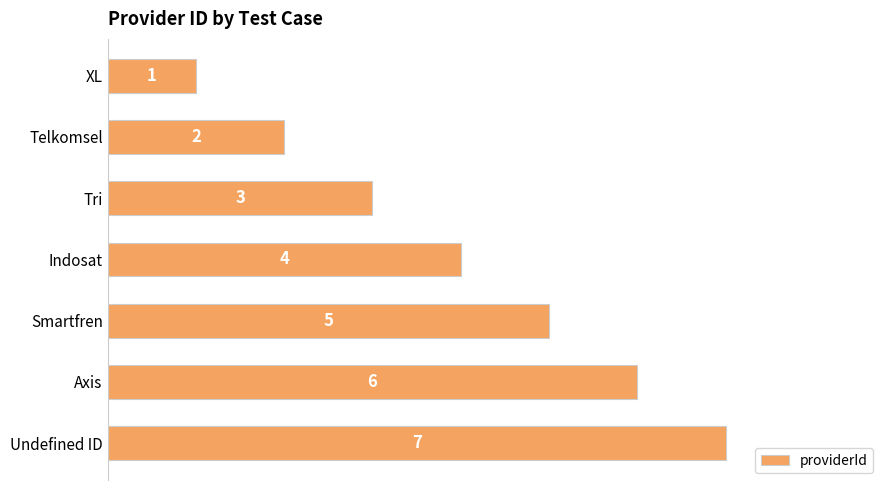

List the labels in order of value, smallest first.

XL, Telkomsel, Tri, Indosat, Smartfren, Axis, Undefined ID